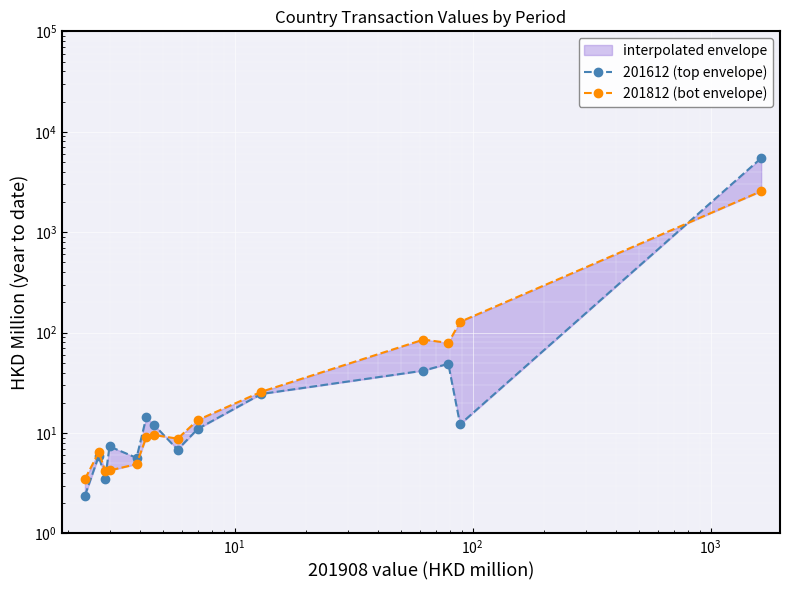

Reading right to left, what are all the values shown in this chart?

201612 (top envelope): 5465.6	12.2	48.9	41.8	24.5	11.0	6.8	12.0	14.3	5.7	7.4	3.5	5.9	2.4
201812 (bot envelope): 2558.6	128.0	79.0	85.2	25.8	13.5	8.8	9.6	9.1	4.9	4.2	4.2	6.4	3.5